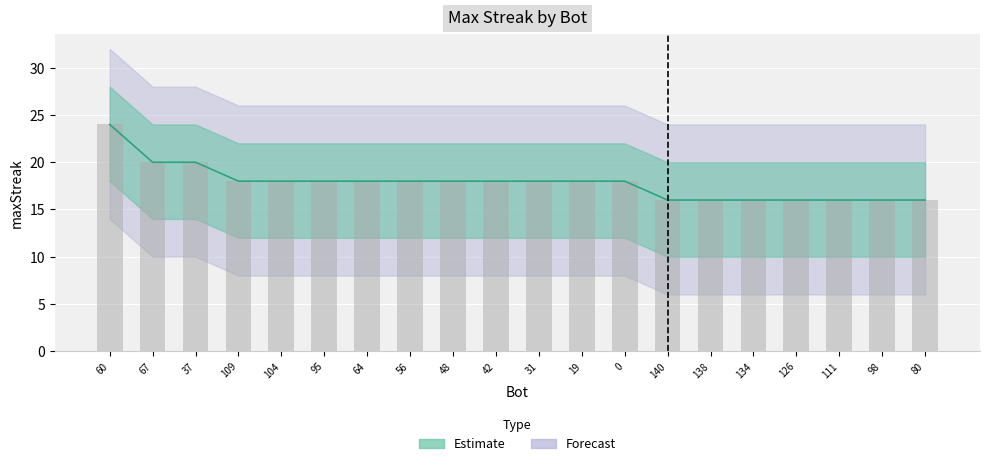

Is it true that the value at 109 is 10?

False